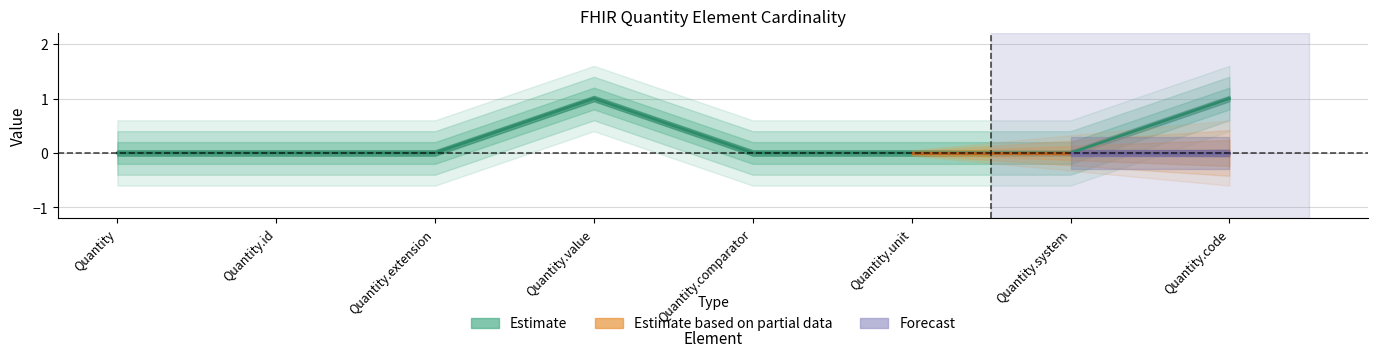

How many points are higher than both their immediate neighbors (excluding endpoints)?

1